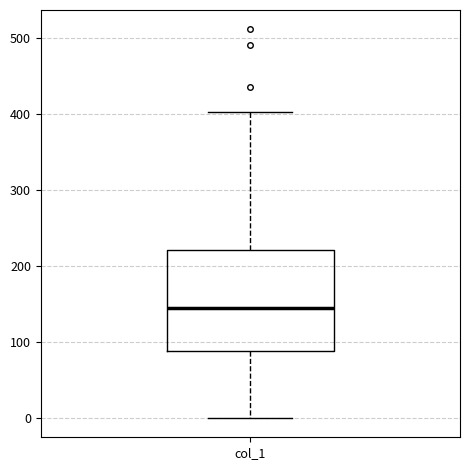

Where does the upper whisker of the box for col_1 end on the y-axis? The values are not printed on the chart, so give them approximately, as read against the axis.

400